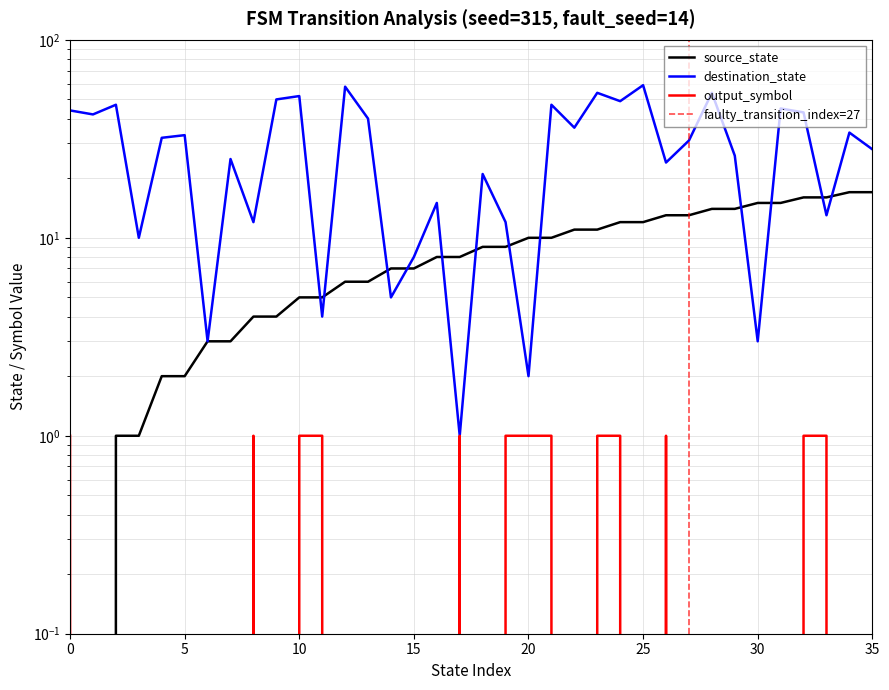

What is the approximate value of source_state at 26, to the nearest 10?

10